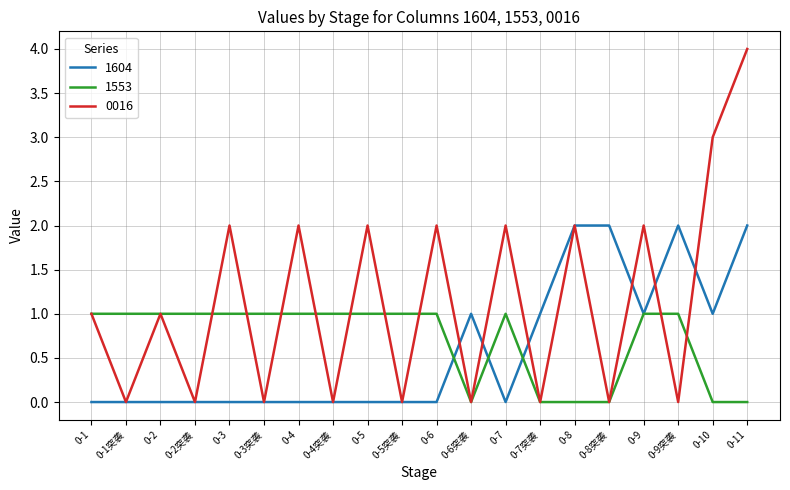

Where do 1553 and 1604 first cross each other?

0-6 and 0-6突袭